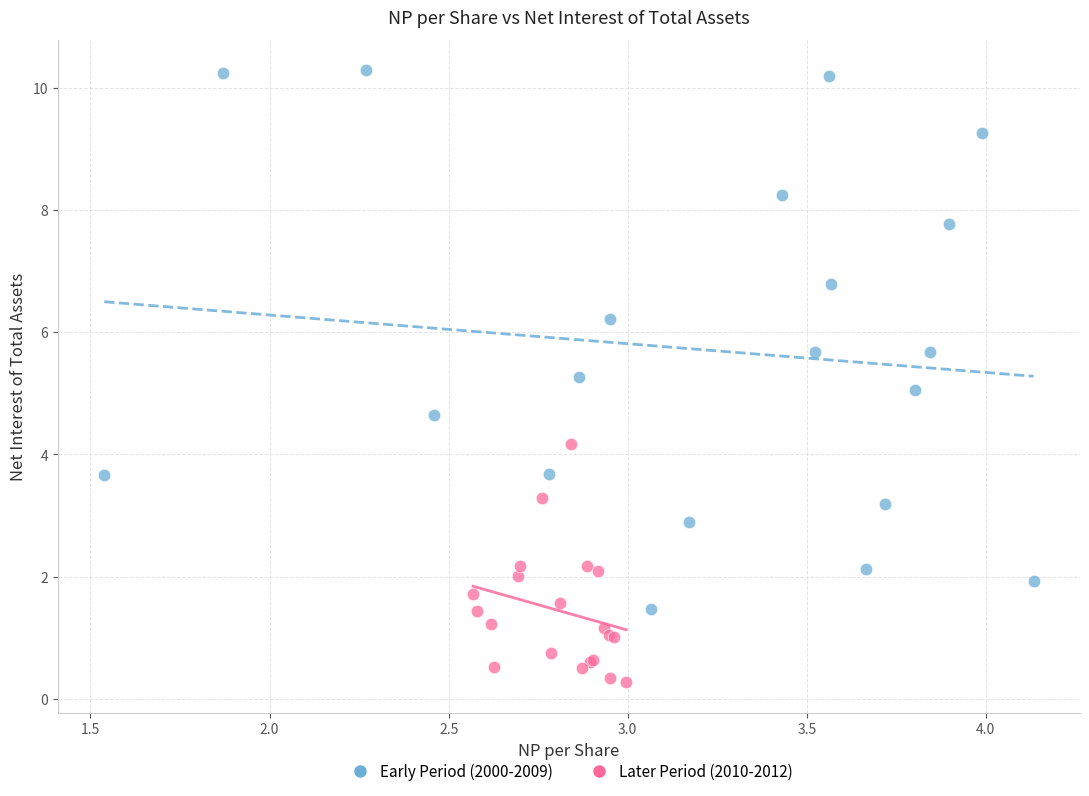

Which series has the largest Y range (max minus min)?

Early Period (2000-2009)